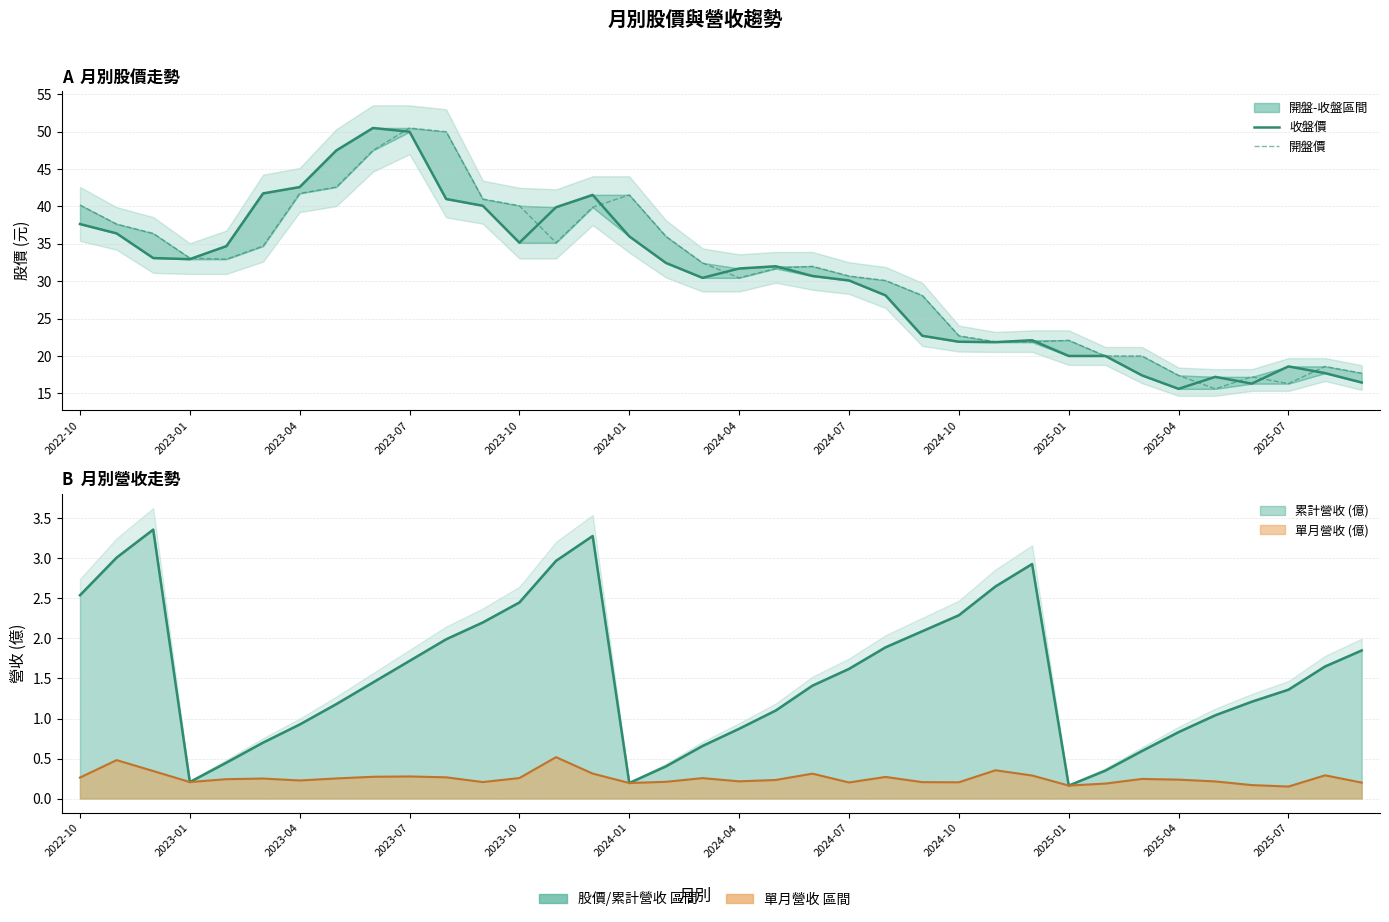

What is the value of the 收盤價 point at the 21st from the left?

30.7